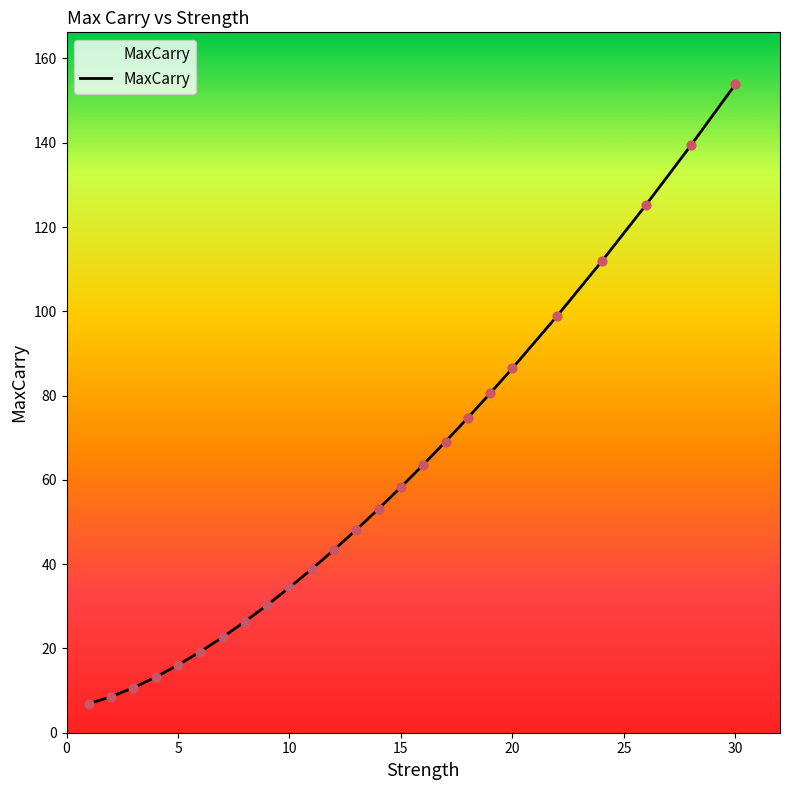

What is the difference between the maximum and minimum values?

147.0